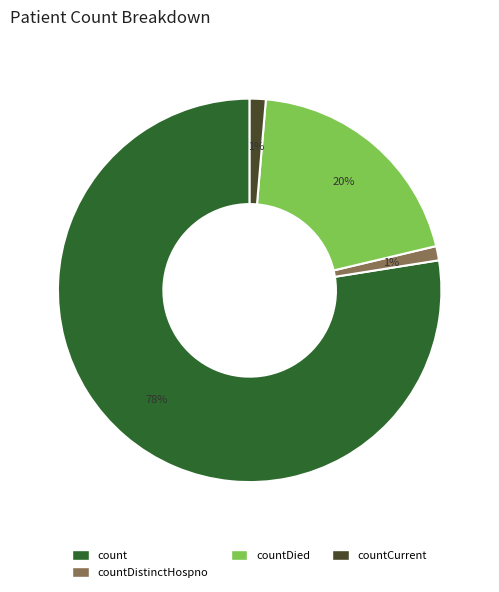

Is there a majority slice in this chart?

Yes